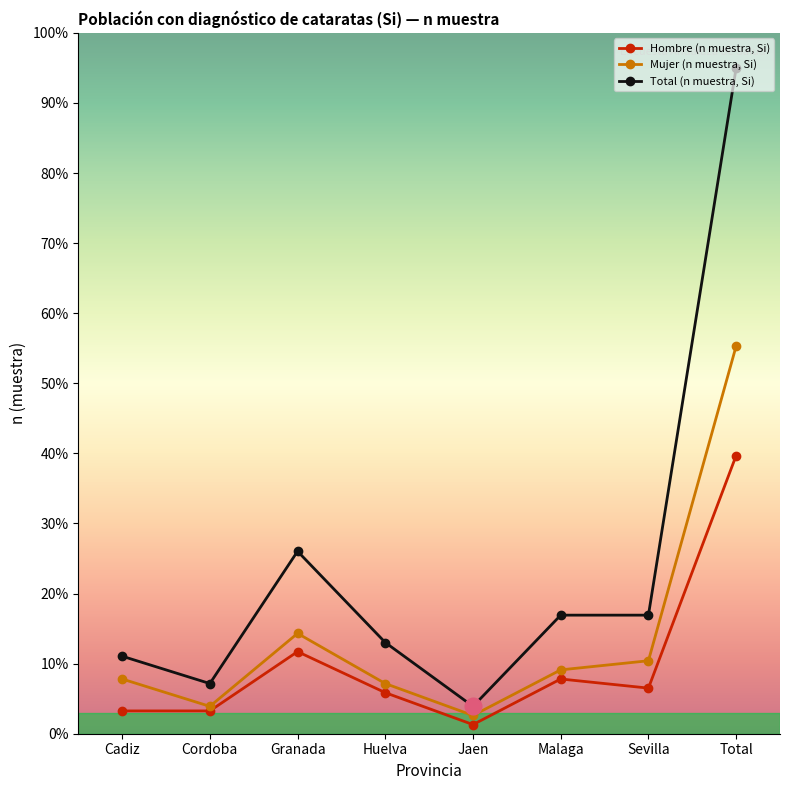

True or false: Total (n muestra, Si) and Mujer (n muestra, Si) intersect in this chart.

False